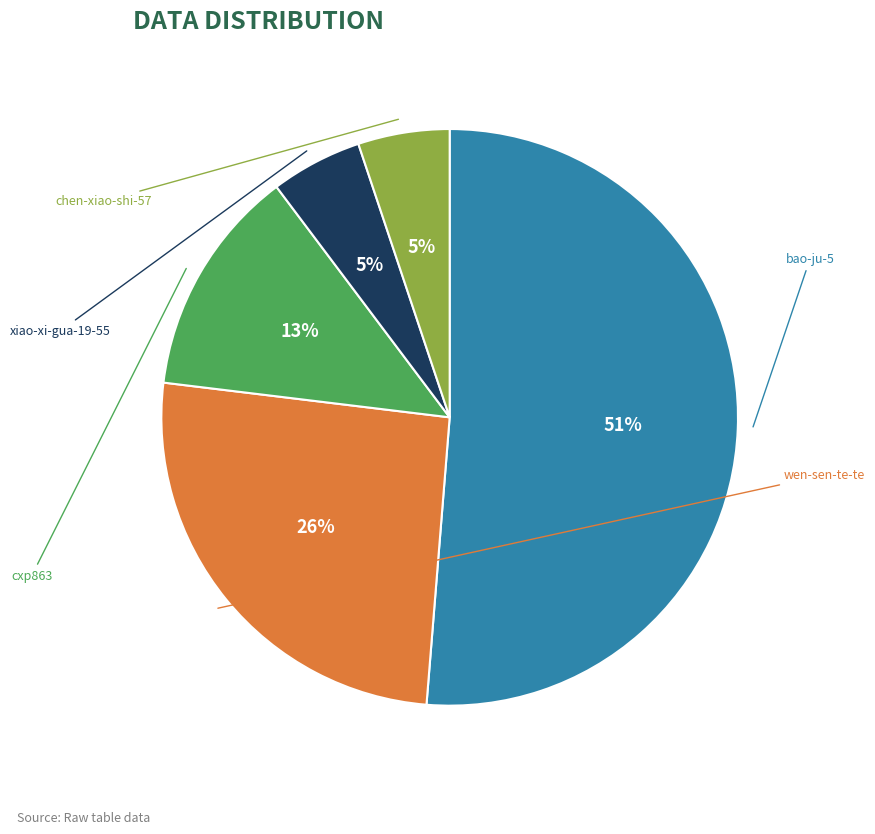

Is there any slice that represents more than half of the pie?

Yes